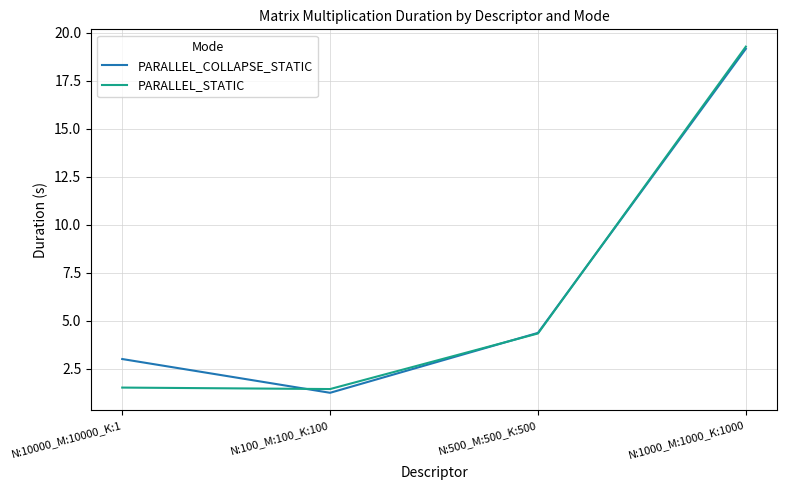

At which label does PARALLEL_COLLAPSE_STATIC reach its minimum?

N:100_M:100_K:100